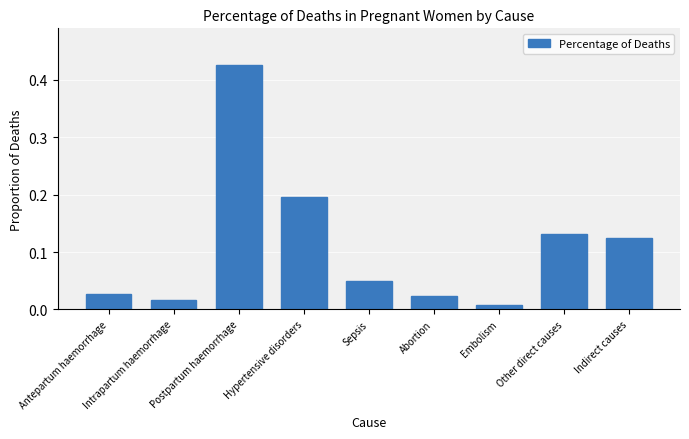

Which category has the highest value across all series?

Postpartum haemorrhage